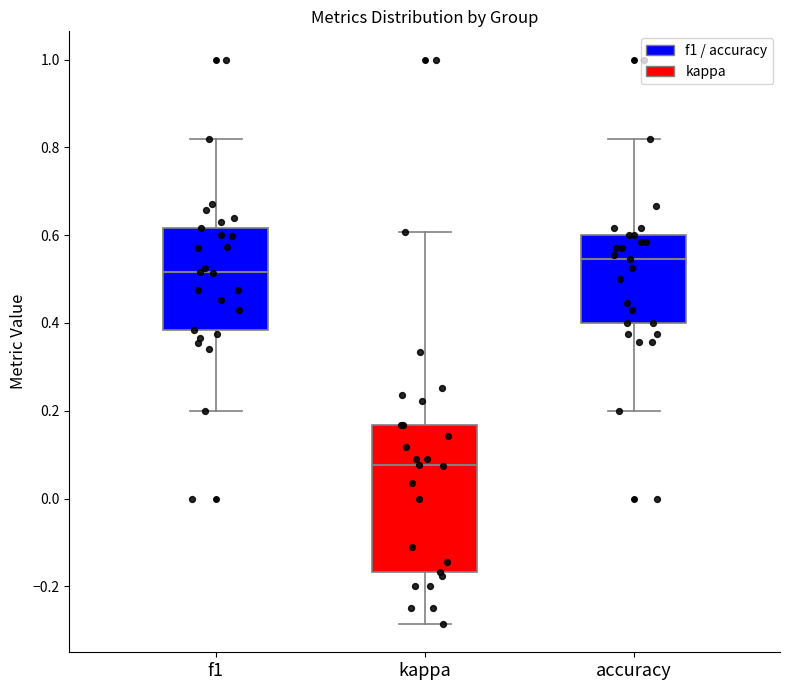

Where does the upper whisker of the box for kappa end on the y-axis? The values are not printed on the chart, so give them approximately, as read against the axis.

0.60